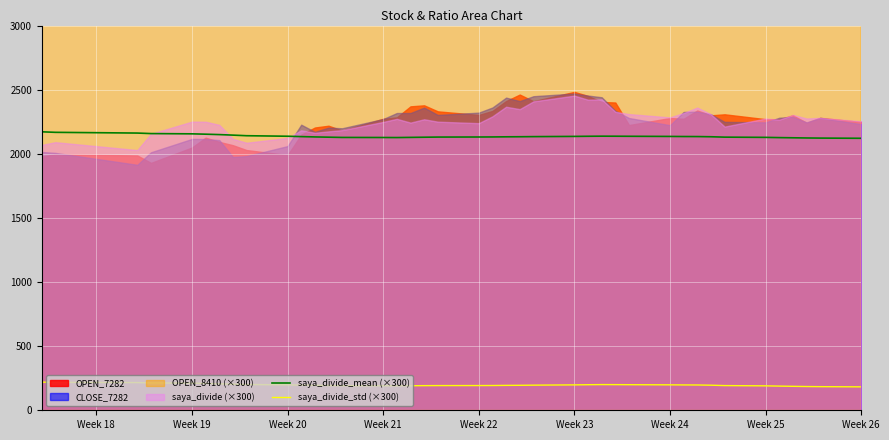

True or false: saya_divide_std (×300) and saya_divide_mean (×300) intersect in this chart.

False